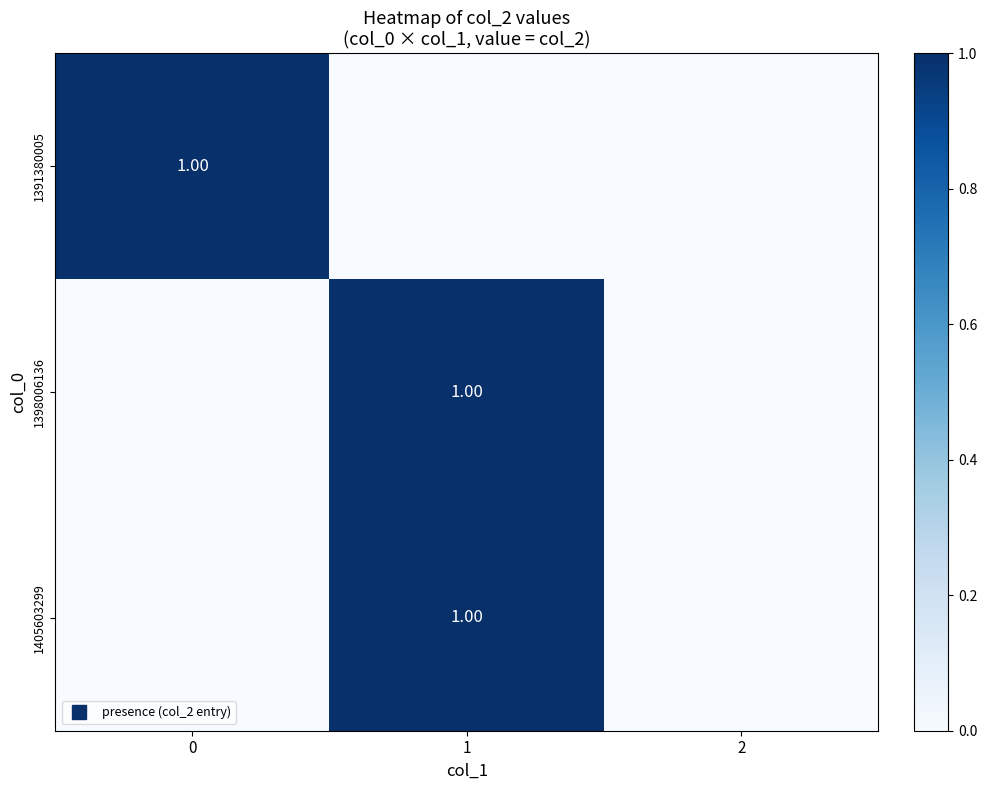

Between 0 and 1, which series saw the biggest shift?

1391380005